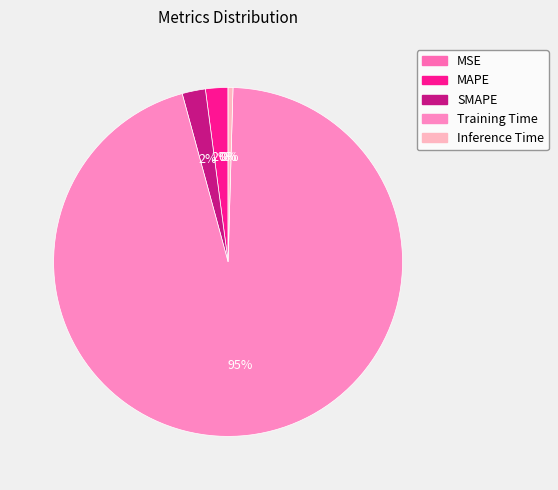

Is it true that Training Time is 95% of the pie?

True